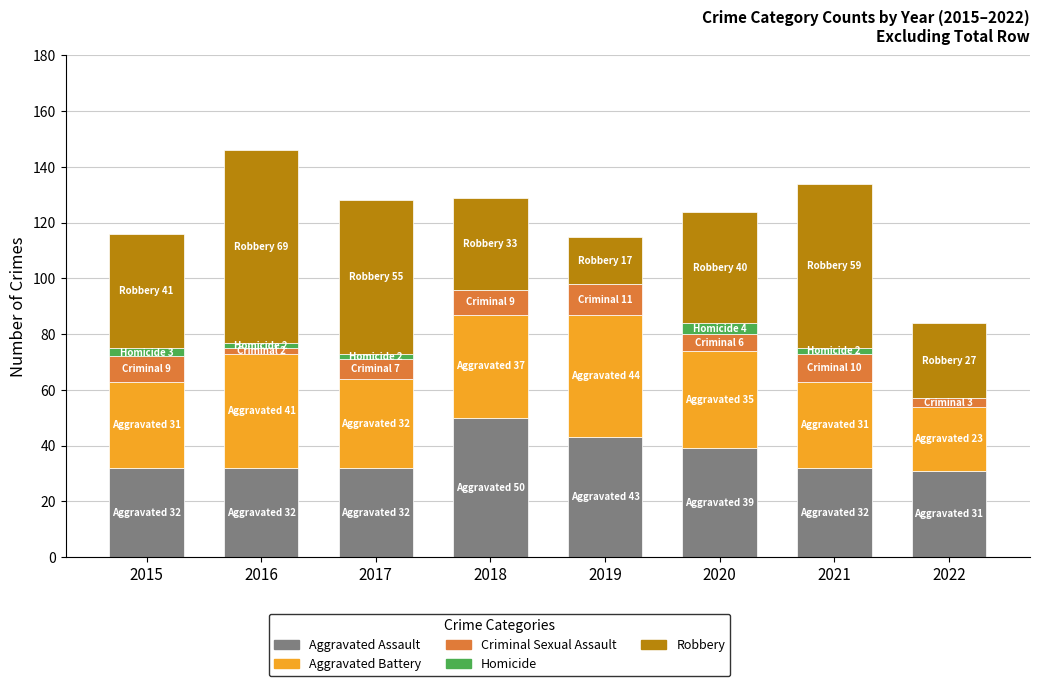

Is it true that Aggravated Assault equals 51 at 2015?

False